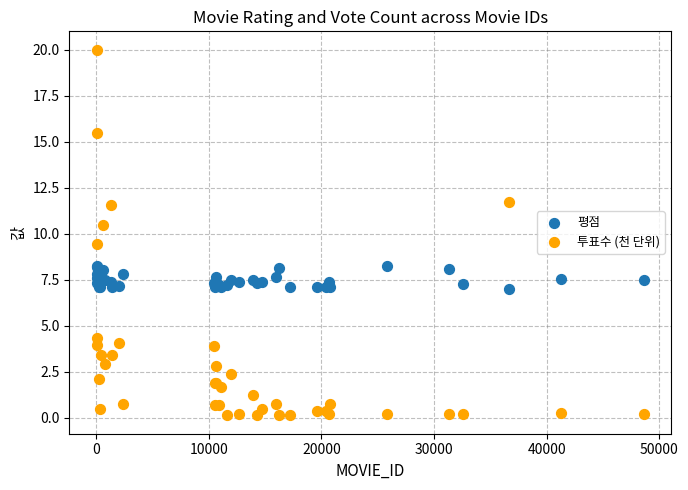

Which series has the widest spread of Y values?

투표수 (천 단위)